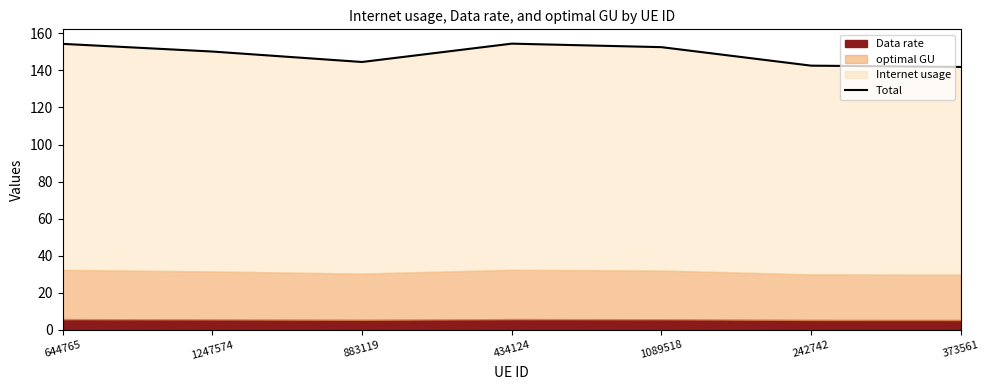

At which category does the chart reach its minimum across all series?

373561